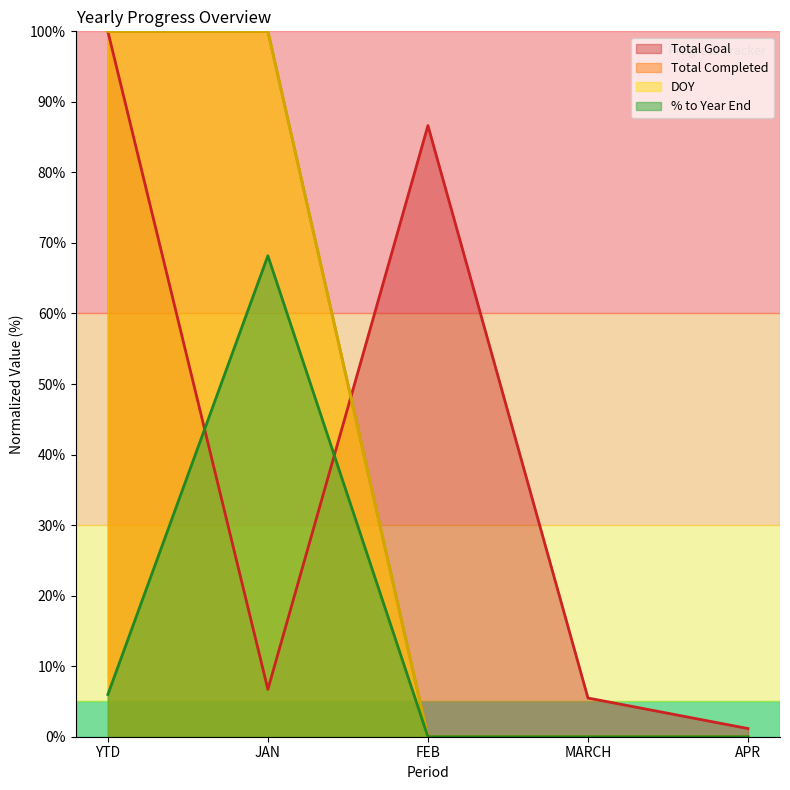

What position from the left is APR?

5